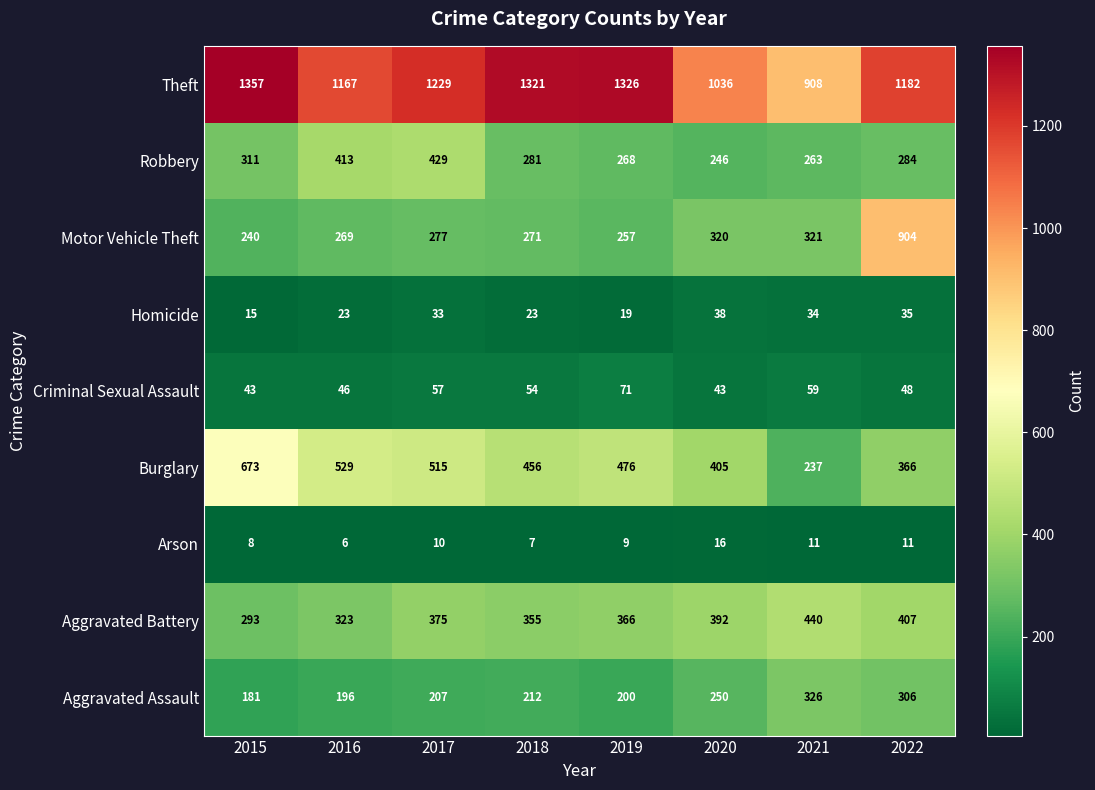

What is the sum of the Homicide values at 2022 and 2019?

54